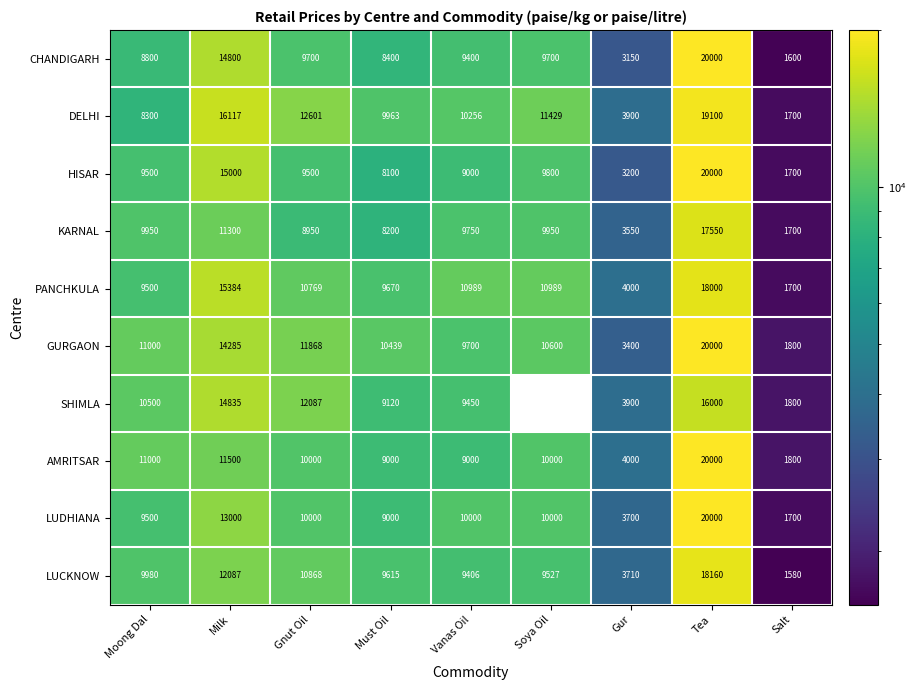

What is the average value of the HISAR series?

9533